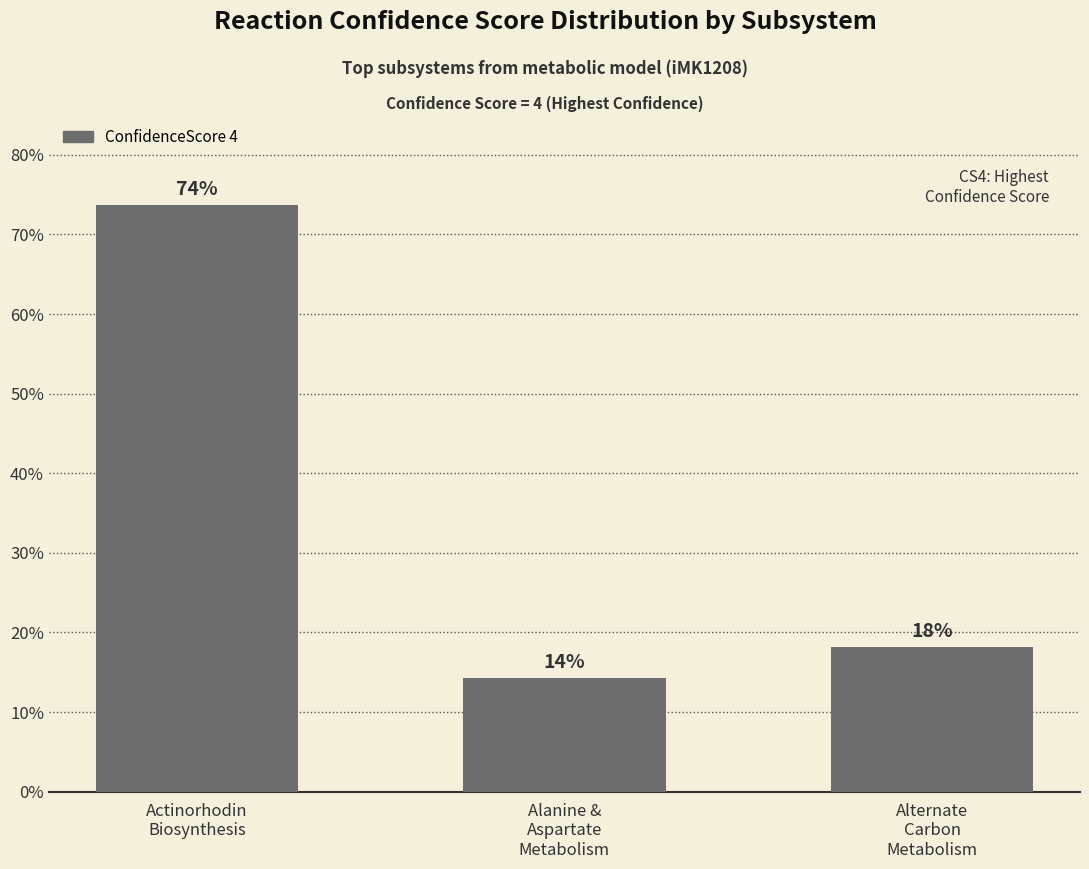

Reading left to right, list all the values displayed in this chart.

73.7	14.3	18.2